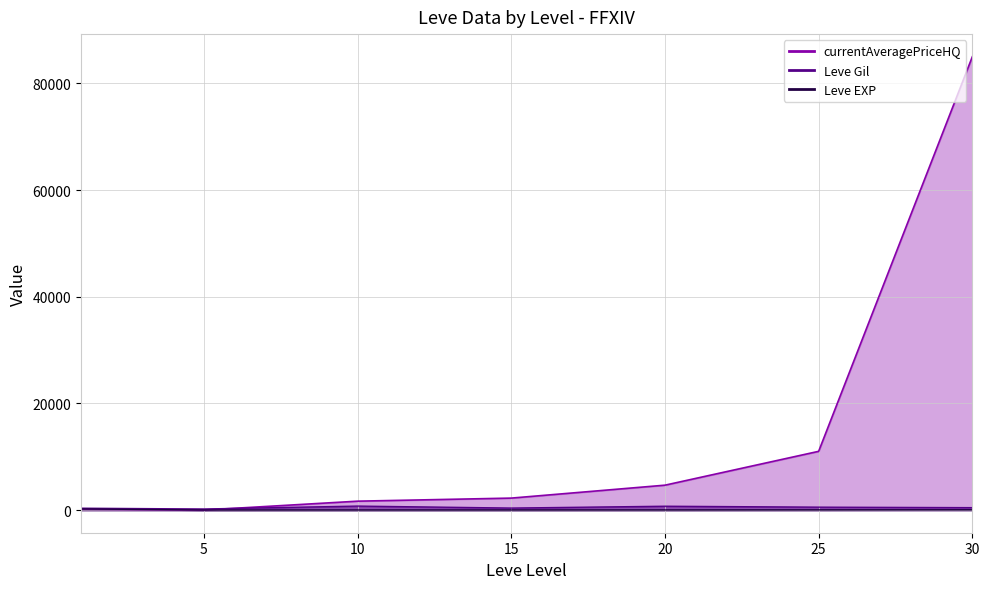

Is the value of currentAveragePriceHQ line at 25 greater than the value of Leve EXP line at 15?

Yes